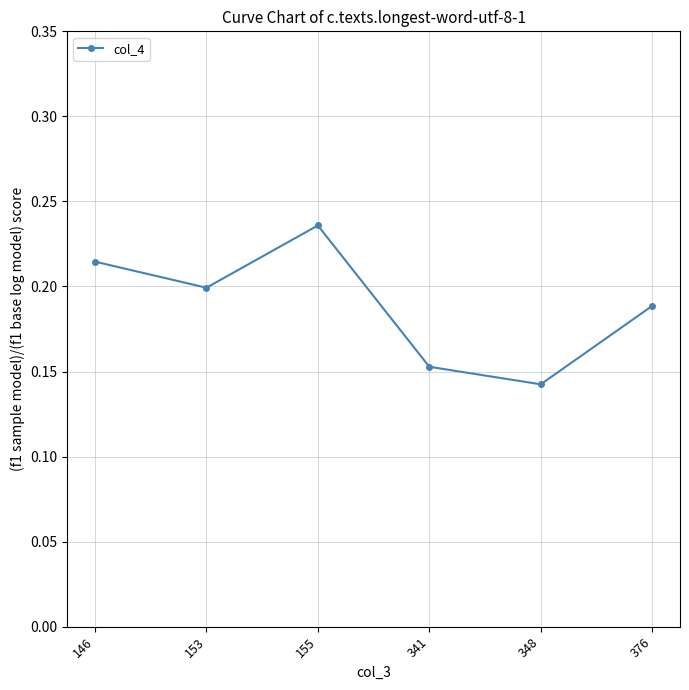

Rank the categories by value from lowest to highest.

348, 341, 376, 153, 146, 155